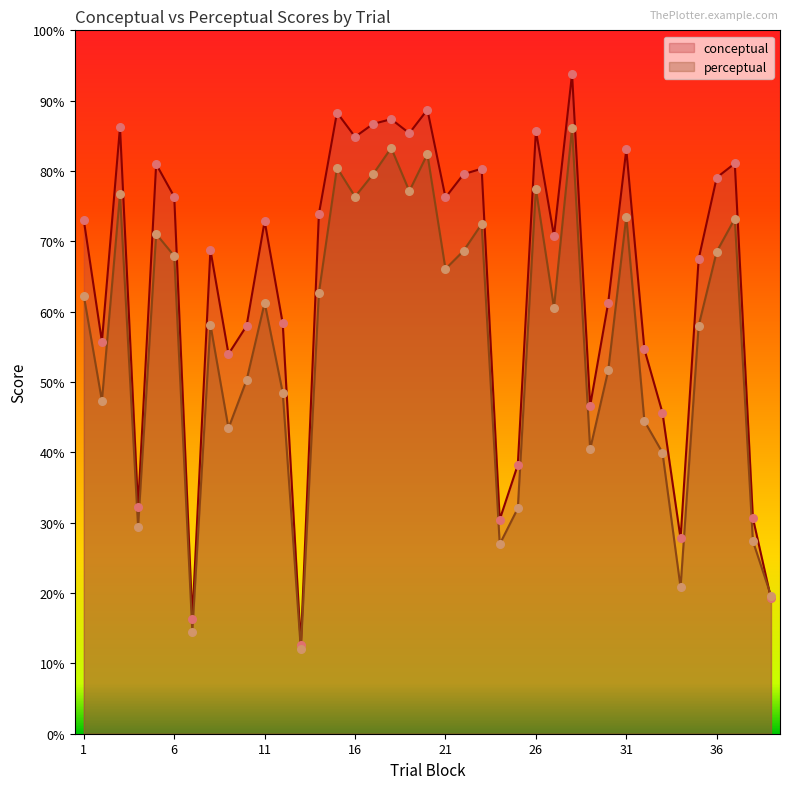

What is the total value across all series at 22?

148.2